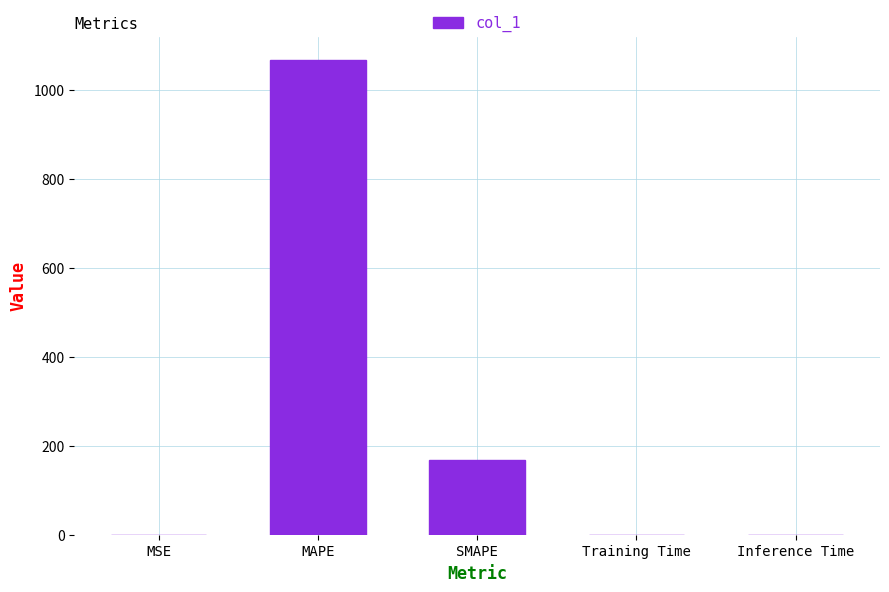

What value does the data have at SMAPE?

168.4